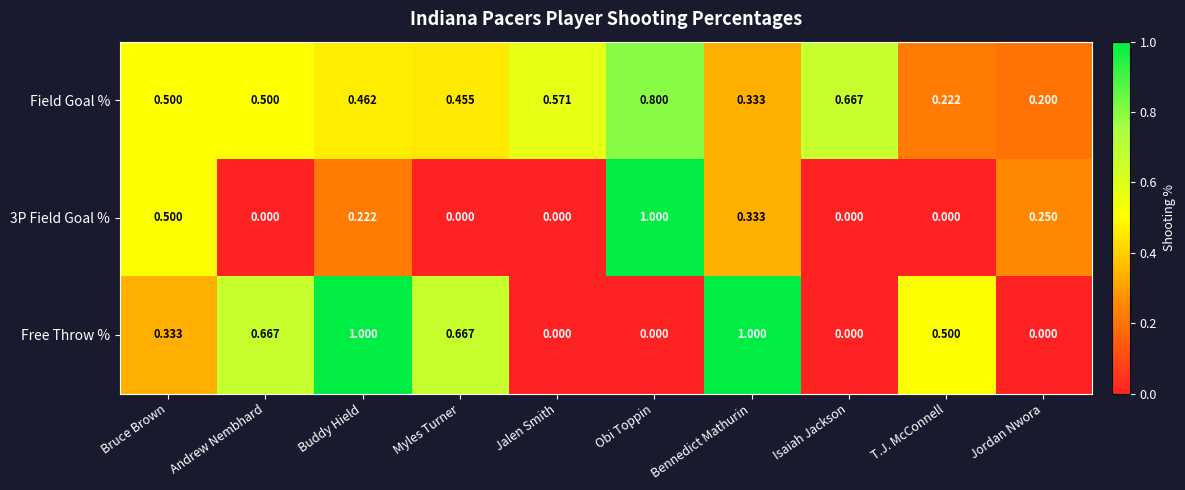

Is the value of Field Goal % at Buddy Hield greater than the value of 3P Field Goal % at Myles Turner?

Yes